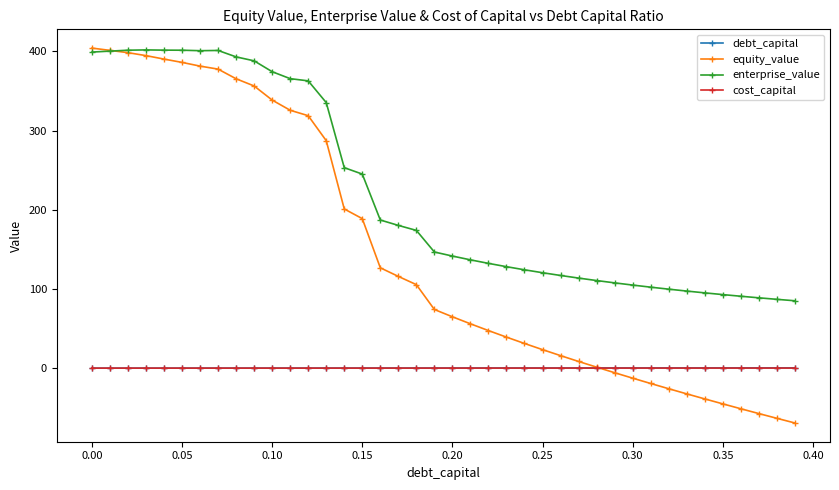

What is the value of the enterprise_value point at the 26th from the left?

120.6